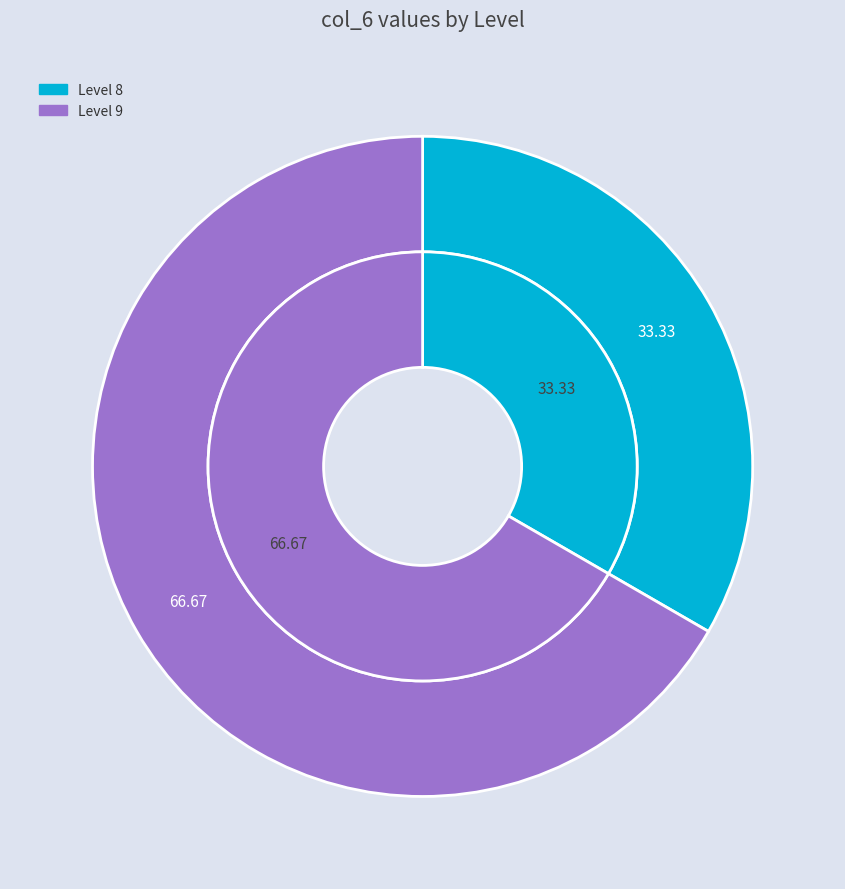

Combined, what portion of the pie is Level 9 and Level 8?

100.0%